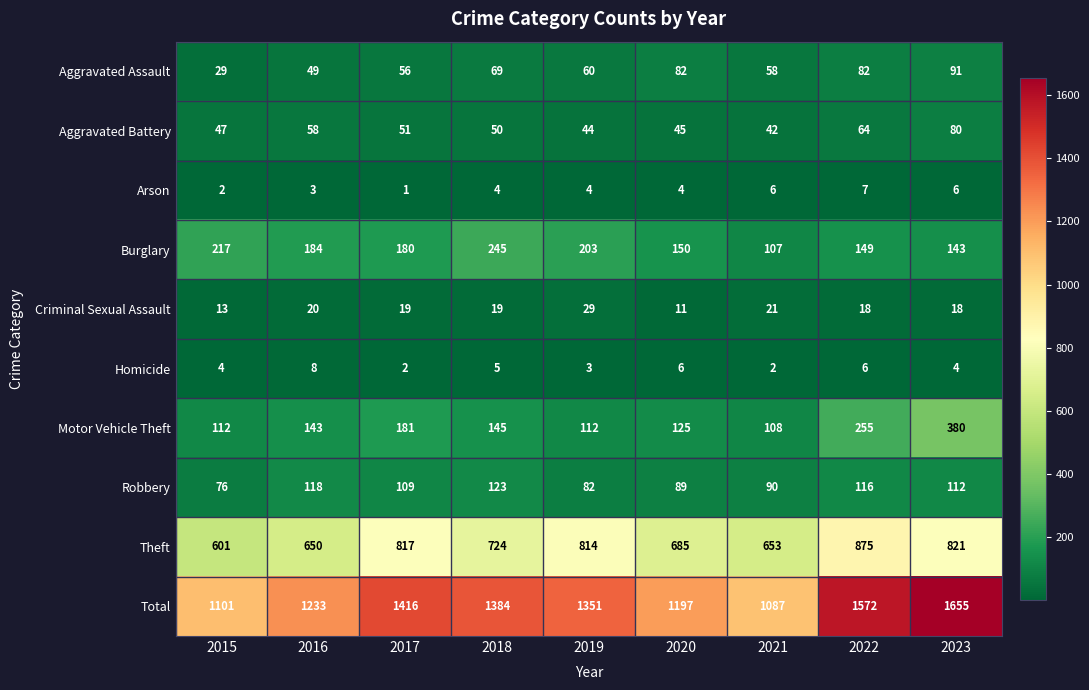

At which category does the chart reach its peak across all series?

2023